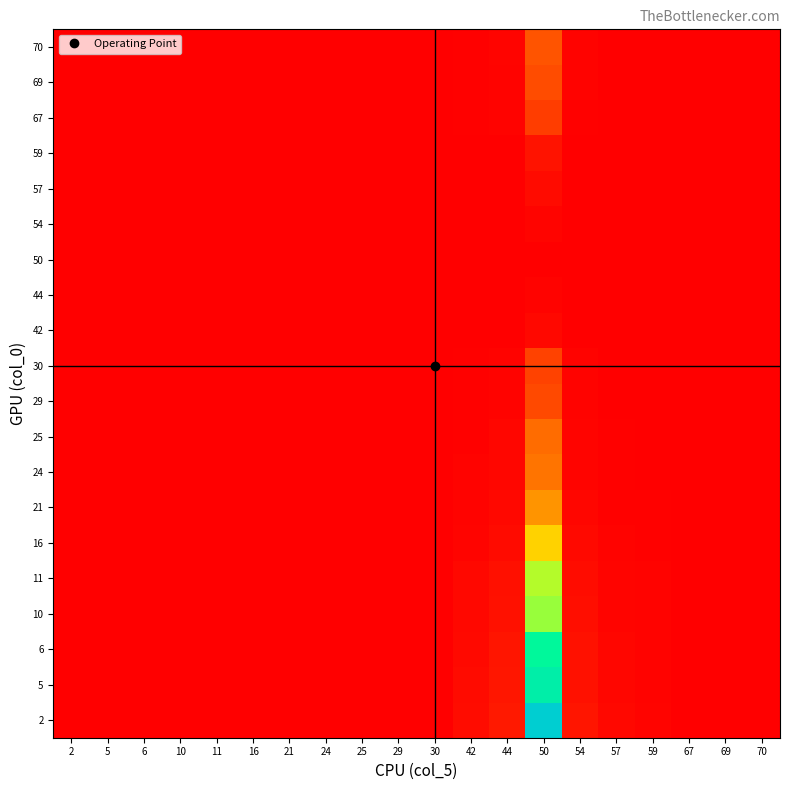

Reading right to left, transcribe all the data shown in this chart.

2: 70=3.9	69=4.4	67=5.6	59=20.0	57=31.4	54=79.5	50=1483.5	44=94.6	42=46.5	30=5.2	29=4.6	25=2.9	24=2.6	21=1.8	16=1.0	11=0.5	10=0.5	6=0.2	5=0.1	2=0.0
5: 70=3.3	69=3.7	67=4.8	59=17.4	57=27.4	54=69.5	50=1299.2	44=82.7	42=40.6	30=4.4	29=3.9	25=2.4	24=2.1	21=1.5	16=0.8	11=0.3	10=0.3	6=0.0	5=0.0	2=0.1
6: 70=3.1	69=3.5	67=4.5	59=16.5	57=26.1	54=66.3	50=1240.5	44=78.9	42=38.8	30=4.2	29=3.7	25=2.2	24=2.0	21=1.4	16=0.7	11=0.3	10=0.2	6=0.0	5=0.0	2=0.2
10: 70=2.3	69=2.7	67=3.5	59=13.4	57=21.3	54=54.3	50=1019.2	44=64.7	42=31.7	30=3.3	29=2.8	25=1.7	24=1.4	21=0.9	16=0.4	11=0.1	10=0.0	6=0.2	5=0.2	2=0.3
11: 70=2.2	69=2.5	67=3.3	59=12.7	57=20.2	54=51.5	50=967.3	44=61.3	42=30.0	30=3.0	29=2.6	25=1.5	24=1.3	21=0.8	16=0.3	11=0.0	10=0.1	6=0.2	5=0.3	2=0.3
16: 70=1.4	69=1.6	67=2.2	59=9.3	57=14.9	54=38.5	50=728.0	44=45.9	42=22.3	30=2.0	29=1.7	25=0.9	24=0.7	21=0.4	16=0.0	11=0.2	10=0.3	6=0.4	5=0.4	2=0.5
21: 70=0.7	69=0.9	67=1.3	59=6.4	57=10.4	54=27.4	50=522.6	44=32.7	42=15.8	30=1.2	29=1.0	25=0.4	24=0.3	21=0.0	16=0.3	11=0.5	10=0.5	6=0.6	5=0.6	2=0.6
24: 70=0.4	69=0.5	67=0.9	59=4.9	57=8.1	54=21.6	50=415.6	44=25.8	42=12.3	30=0.7	29=0.6	25=0.1	24=0.0	21=0.2	16=0.4	11=0.6	10=0.6	6=0.7	5=0.7	2=0.7
25: 70=0.3	69=0.4	67=0.7	59=4.4	57=7.4	54=19.8	50=382.7	44=23.7	42=11.3	30=0.6	29=0.4	25=0.0	24=0.1	21=0.3	16=0.5	11=0.6	10=0.6	6=0.7	5=0.7	2=0.7
29: 70=0.1	69=0.0	67=0.2	59=2.8	57=4.8	54=13.4	50=264.5	44=16.1	42=7.5	30=0.1	29=0.0	25=0.3	24=0.4	21=0.5	16=0.6	11=0.7	10=0.7	6=0.8	5=0.8	2=0.8
30: 70=0.2	69=0.1	67=0.1	59=2.4	57=4.2	54=12.0	50=238.3	44=14.4	42=6.7	30=0.0	29=0.1	25=0.4	24=0.4	21=0.5	16=0.7	11=0.8	10=0.8	6=0.8	5=0.8	2=0.8
42: 70=0.9	69=0.9	67=0.9	59=0.6	57=0.3	54=0.7	50=30.2	44=1.0	42=0.0	30=0.9	29=0.9	25=0.9	24=0.9	21=0.9	16=1.0	11=1.0	10=1.0	6=1.0	5=1.0	2=1.0
44: 70=0.9	69=0.9	67=0.9	59=0.8	57=0.7	54=0.2	50=14.5	44=0.0	42=0.5	30=0.9	29=0.9	25=1.0	24=1.0	21=1.0	16=1.0	11=1.0	10=1.0	6=1.0	5=1.0	2=1.0
50: 70=1.0	69=1.0	67=1.0	59=1.0	57=1.0	54=0.9	50=0.0	44=0.9	42=1.0	30=1.0	29=1.0	25=1.0	24=1.0	21=1.0	16=1.0	11=1.0	10=1.0	6=1.0	5=1.0	2=1.0
54: 70=0.9	69=0.9	67=0.9	59=0.7	57=0.6	54=0.0	50=17.4	44=0.2	42=0.4	30=0.9	29=0.9	25=1.0	24=1.0	21=1.0	16=1.0	11=1.0	10=1.0	6=1.0	5=1.0	2=1.0
57: 70=0.9	69=0.8	67=0.8	59=0.4	57=0.0	54=1.5	50=44.8	44=1.9	42=0.5	30=0.8	29=0.8	25=0.9	24=0.9	21=0.9	16=0.9	11=1.0	10=1.0	6=1.0	5=1.0	2=1.0
59: 70=0.8	69=0.7	67=0.7	59=0.0	57=0.5	54=2.8	50=69.8	44=3.6	42=1.3	30=0.7	29=0.7	25=0.8	24=0.8	21=0.9	16=0.9	11=0.9	10=0.9	6=0.9	5=0.9	2=1.0
67: 70=0.3	69=0.2	67=0.0	59=2.2	57=3.9	54=11.2	50=224.0	44=13.5	42=6.2	30=0.1	29=0.2	25=0.4	24=0.5	21=0.6	16=0.7	11=0.8	10=0.8	6=0.8	5=0.8	2=0.8
69: 70=0.1	69=0.0	67=0.2	59=2.9	57=5.1	54=14.0	50=276.1	44=16.8	42=7.9	30=0.2	29=0.0	25=0.3	24=0.3	21=0.5	16=0.6	11=0.7	10=0.7	6=0.8	5=0.8	2=0.8
70: 70=0.0	69=0.1	67=0.4	59=3.3	57=5.7	54=15.6	50=304.2	44=18.7	42=8.8	30=0.3	29=0.1	25=0.2	24=0.3	21=0.4	16=0.6	11=0.7	10=0.7	6=0.8	5=0.8	2=0.8